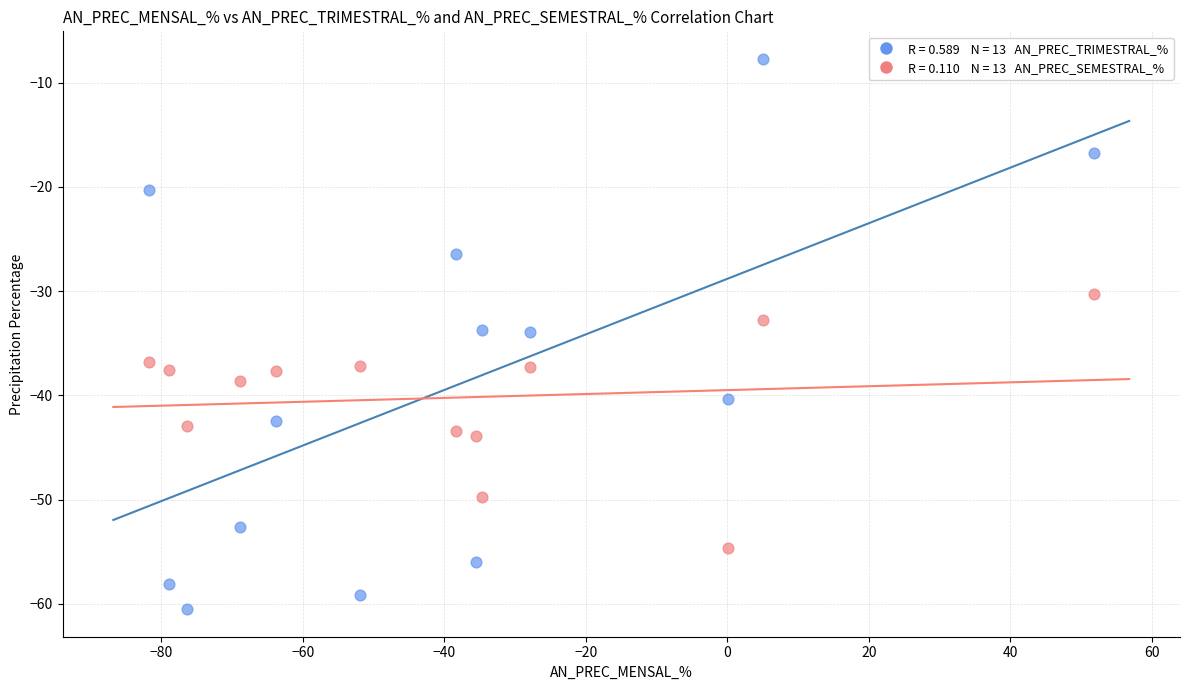

Across all data points, what is the range of Y values (max minus min)?

52.8